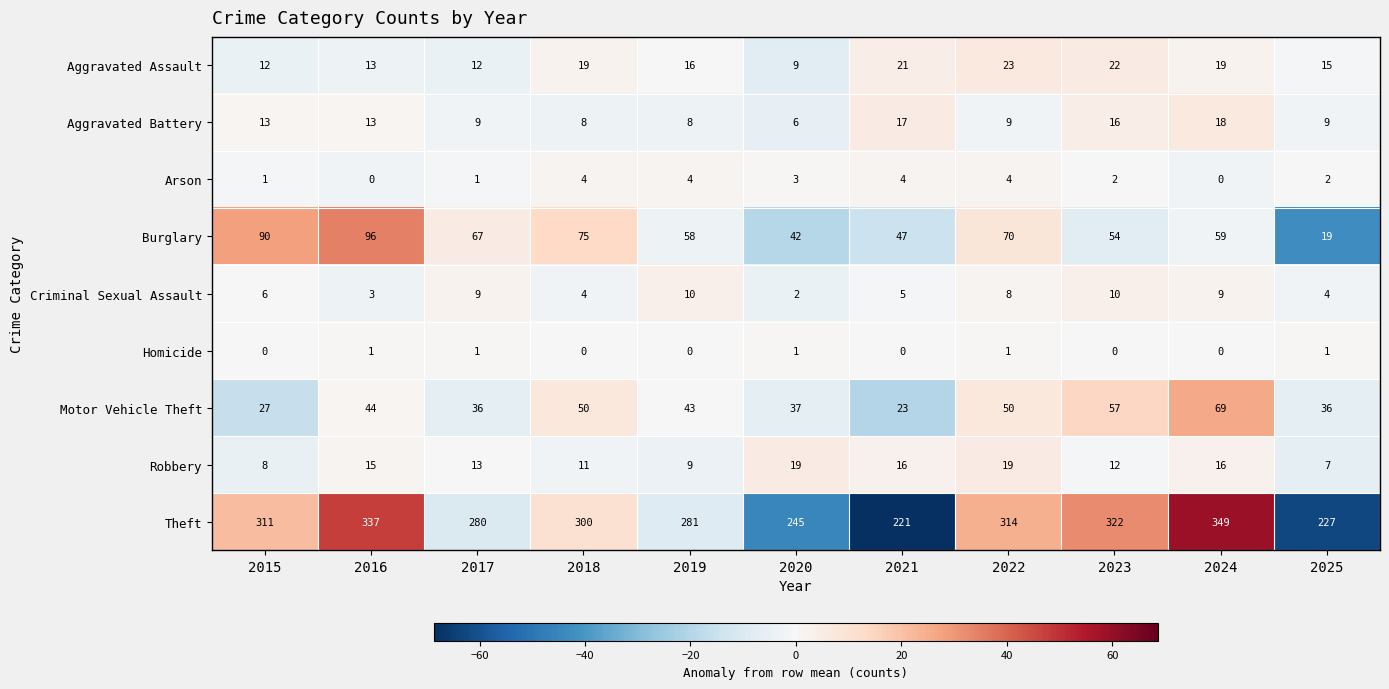

How many values in the Robbery series are below 13?

5